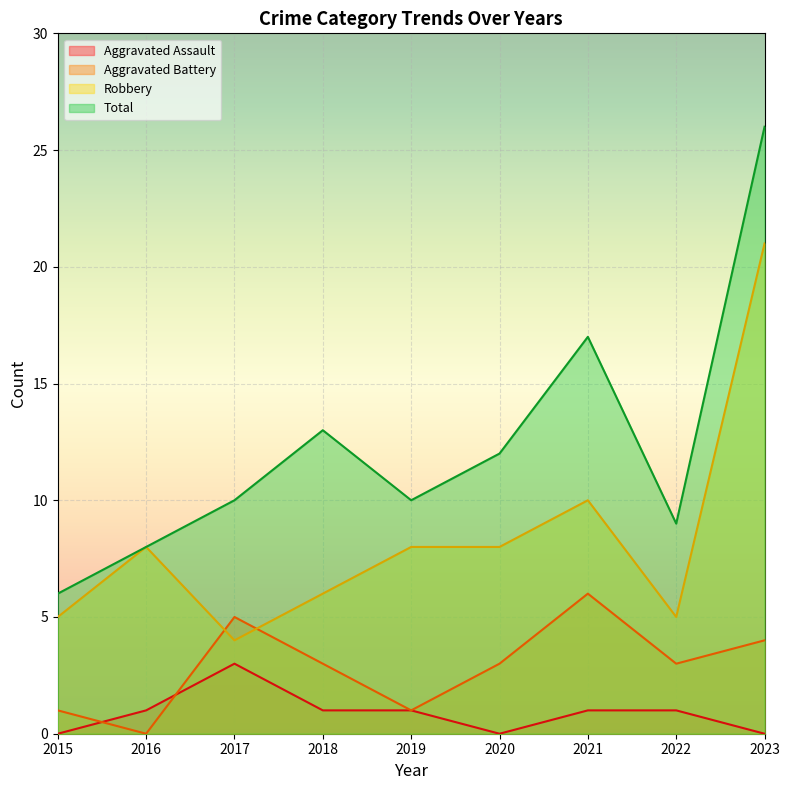

At which label does Aggravated Battery first exceed 3?

2017